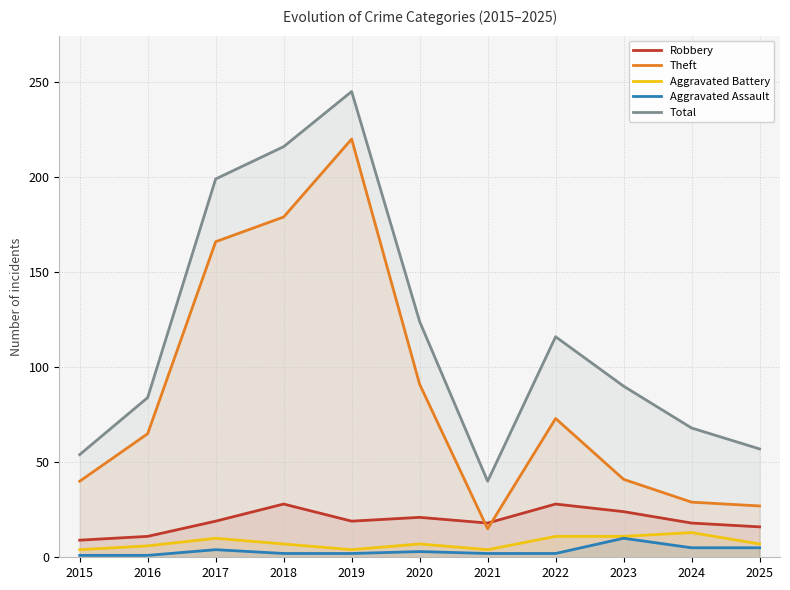

Between 2020 and 2017, which is larger?

2020